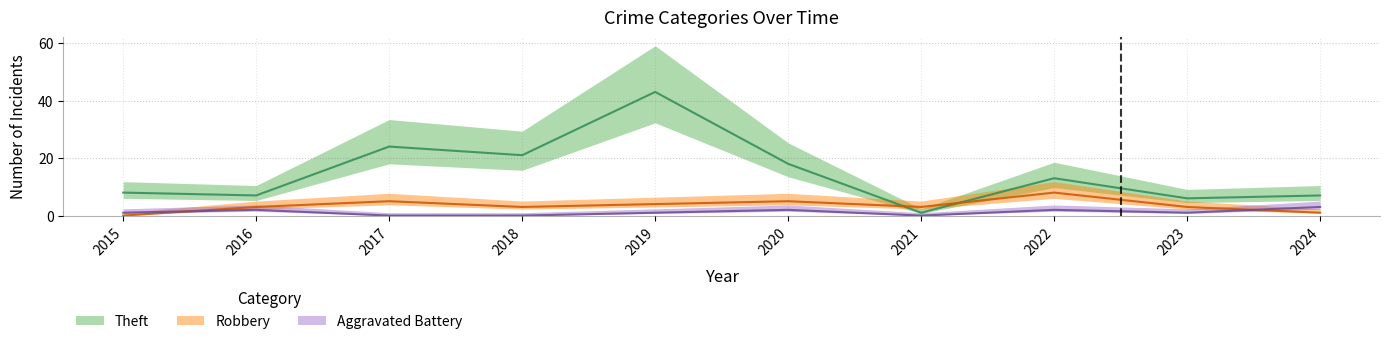

Count the Aggravated Battery values in the range 0 to 2.

9